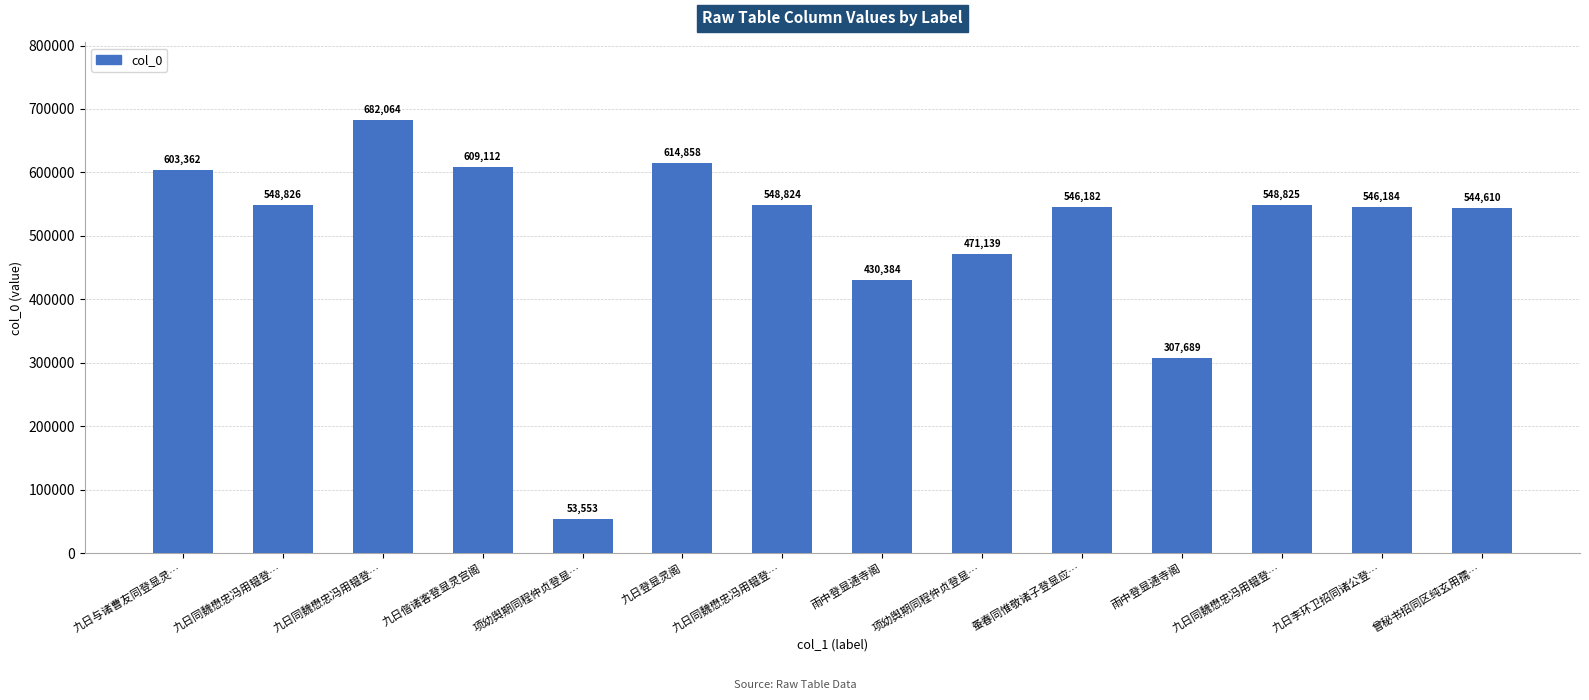

The chart shows a value of 296699 at 九日同魏懋忠冯用韫登…. True or false?

False